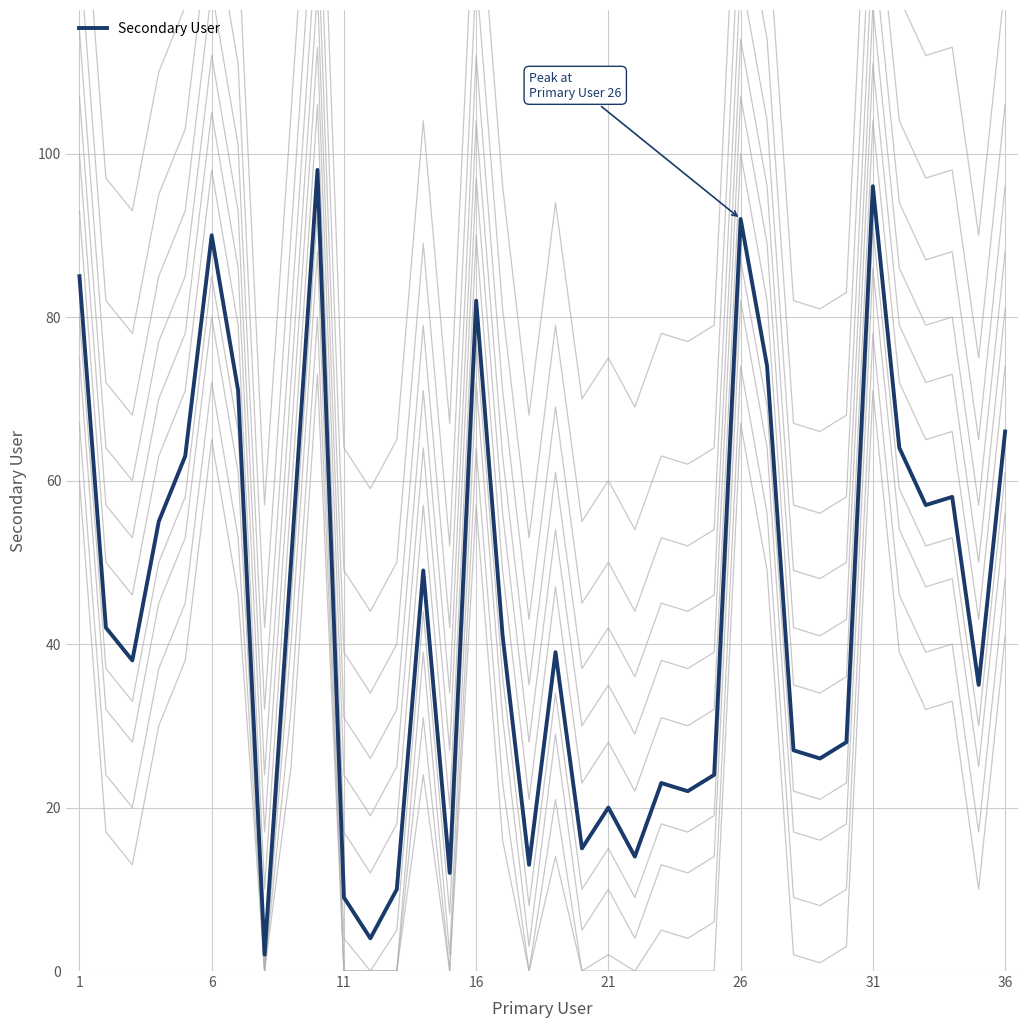

What is the difference between the maximum and minimum values?

96